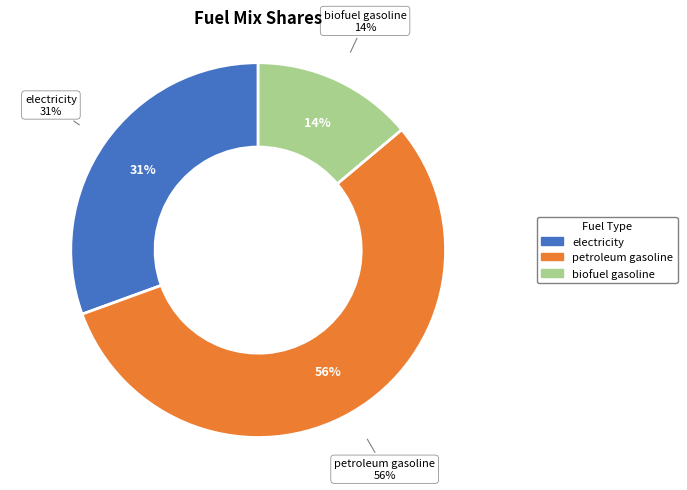

Combined, do biofuel gasoline and petroleum gasoline account for over 50%?

Yes